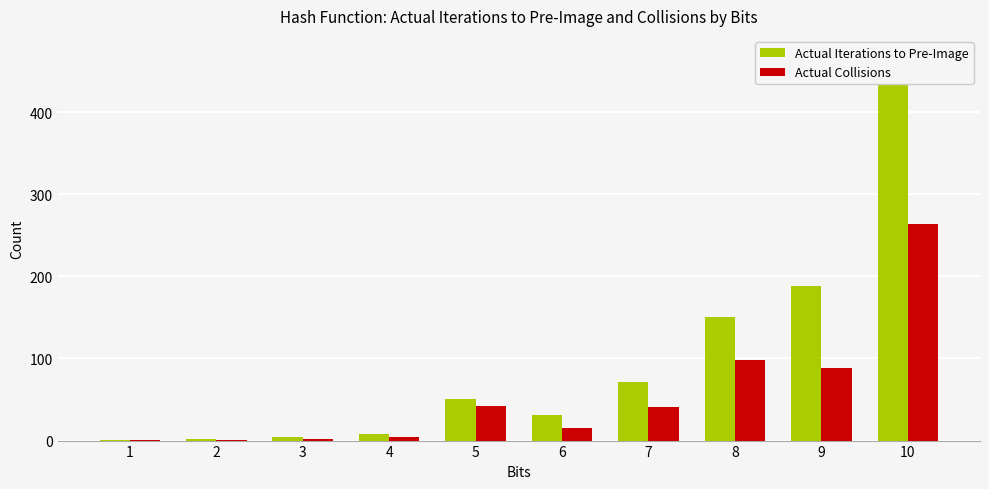

Does the chart contain stacked bars?

No